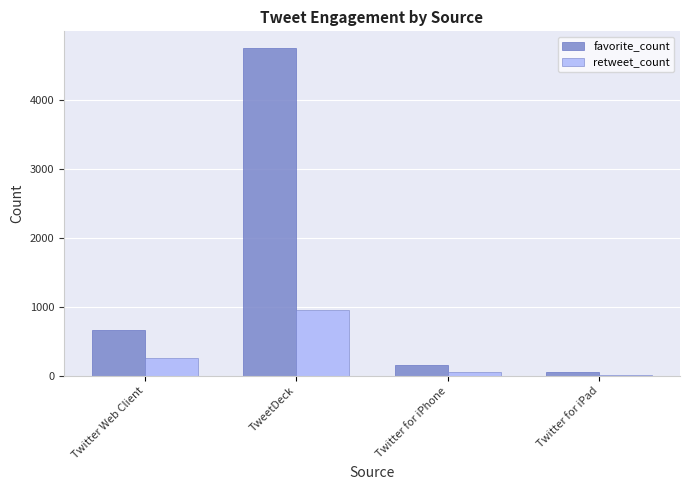

What is the sum of the retweet_count values at TweetDeck and Twitter for iPad?

970